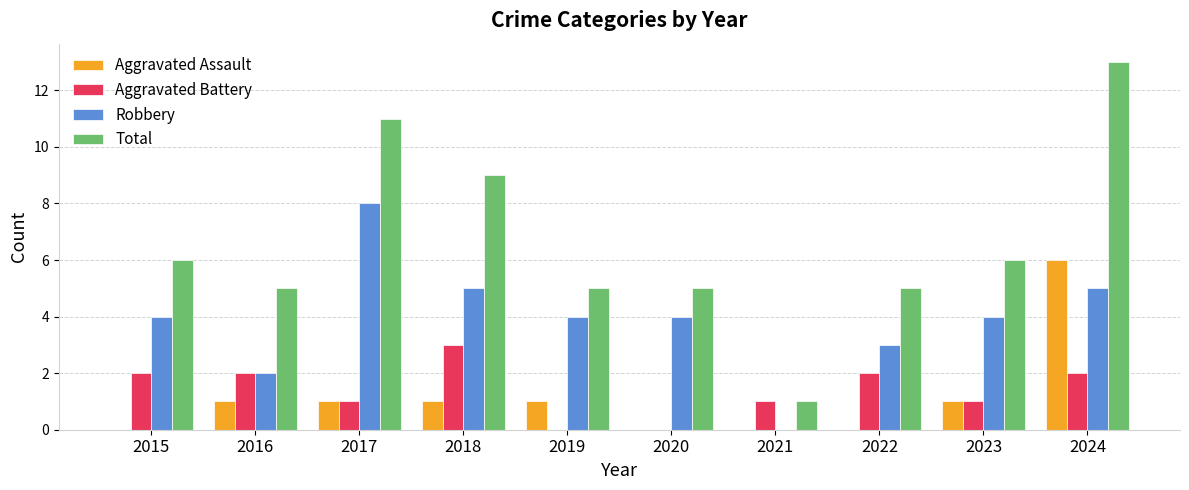

What is the maximum value shown in the chart?

13